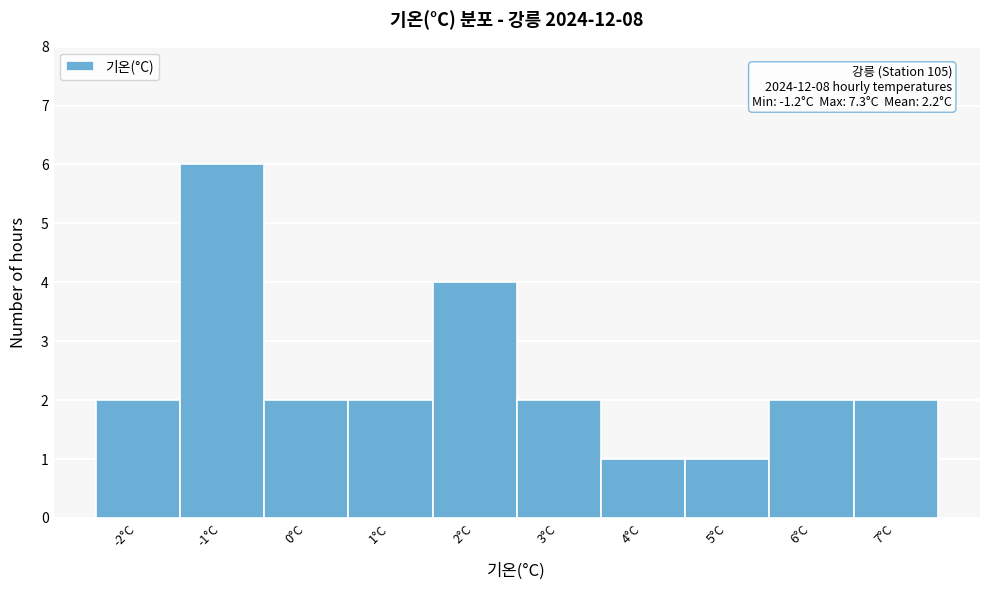

Reading left to right, what are all the values shown in this chart?

-2°C=2	-1°C=6	0°C=2	1°C=2	2°C=4	3°C=2	4°C=1	5°C=1	6°C=2	7°C=2